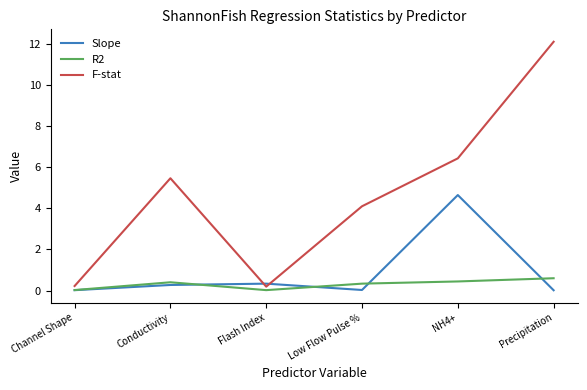

True or false: F-stat and R2 cross at least once.

False